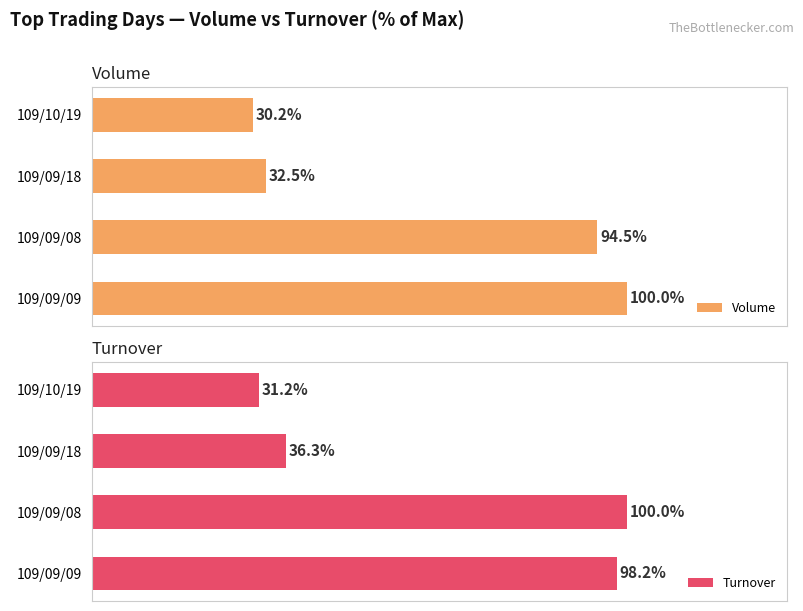

Where is Volume nearest to the value 65?

109/09/08